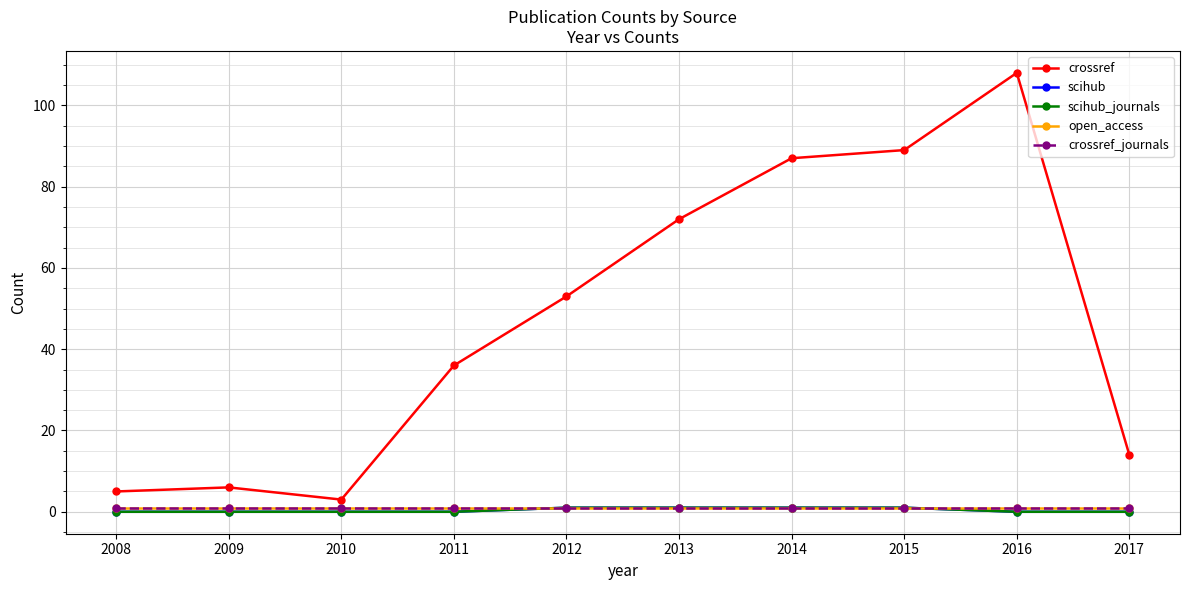

What is the total value across all series at 2008?

7